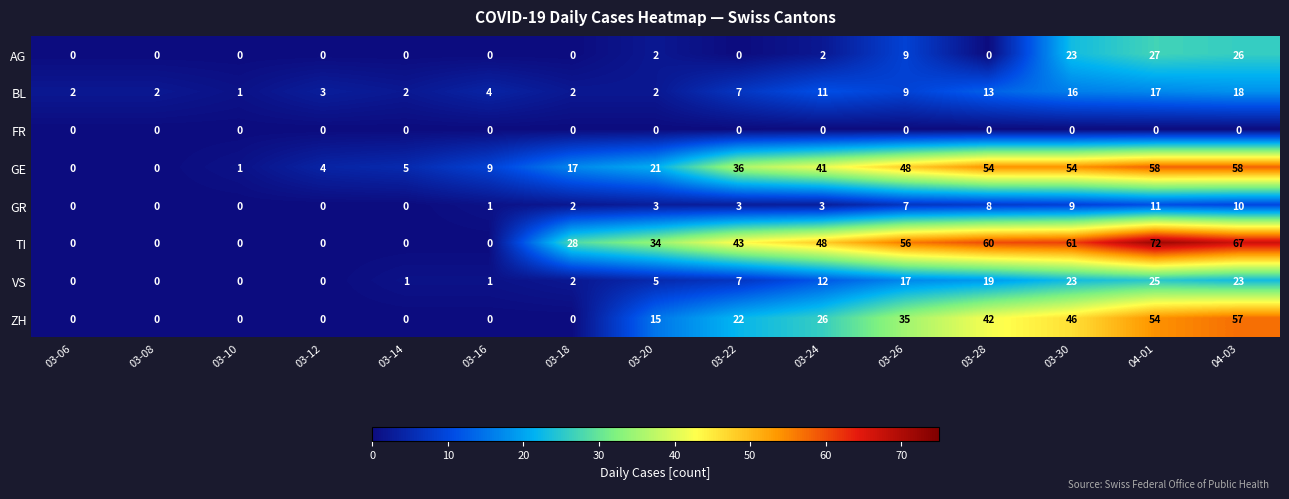

Where is BL nearest to the value 9?

03-26